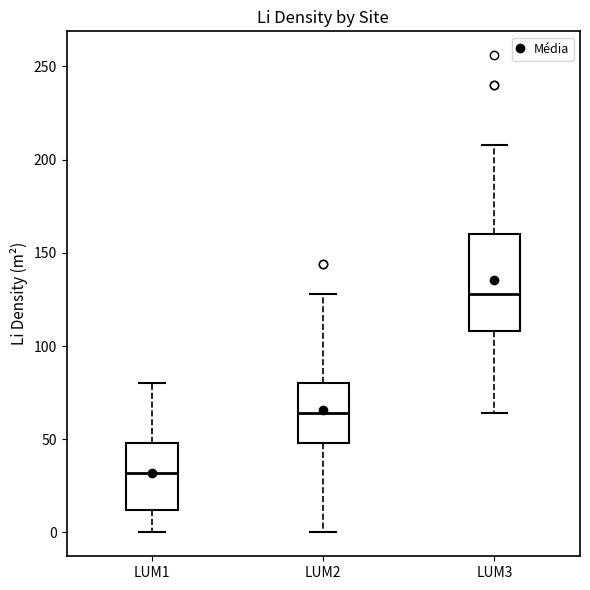

Reading left to right, transcribe this box plot: for each box, give where its median line is, the range the box spans, and where its two whiskers end, as read against the y-axis. The values are not printed on the chart, so give them approximately, as read against the axis.

LUM1: median 30, box 10 to 50, whiskers 0 to 80
LUM2: median 65, box 50 to 80, whiskers 0 to 130
LUM3: median 130, box 110 to 160, whiskers 65 to 210